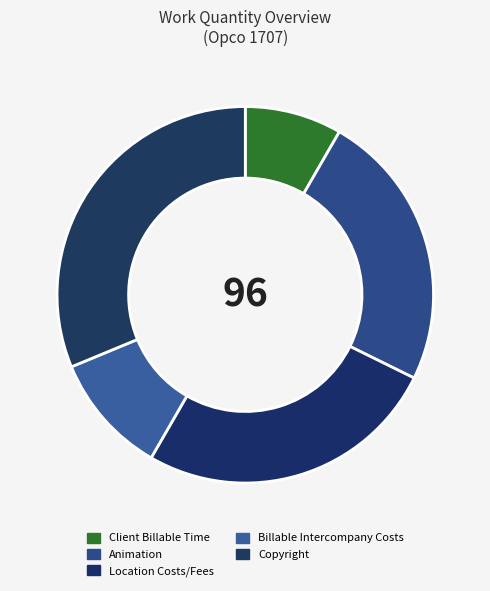

Rank the categories by value from highest to lowest.

Copyright, Location Costs/Fees, Animation, Billable Intercompany Costs, Client Billable Time